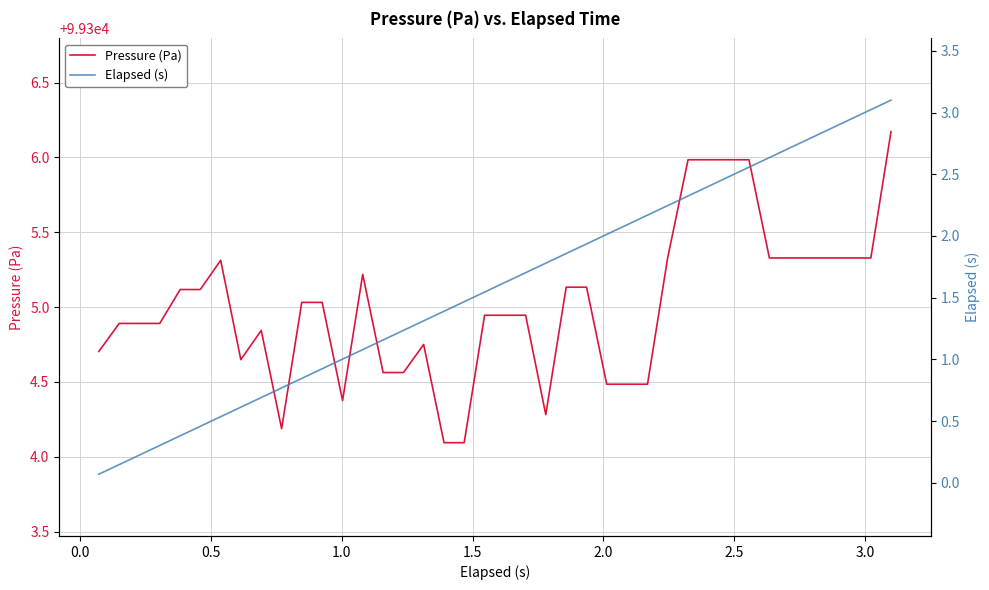

How many values in the Elapsed (s) series exceed 1?

28